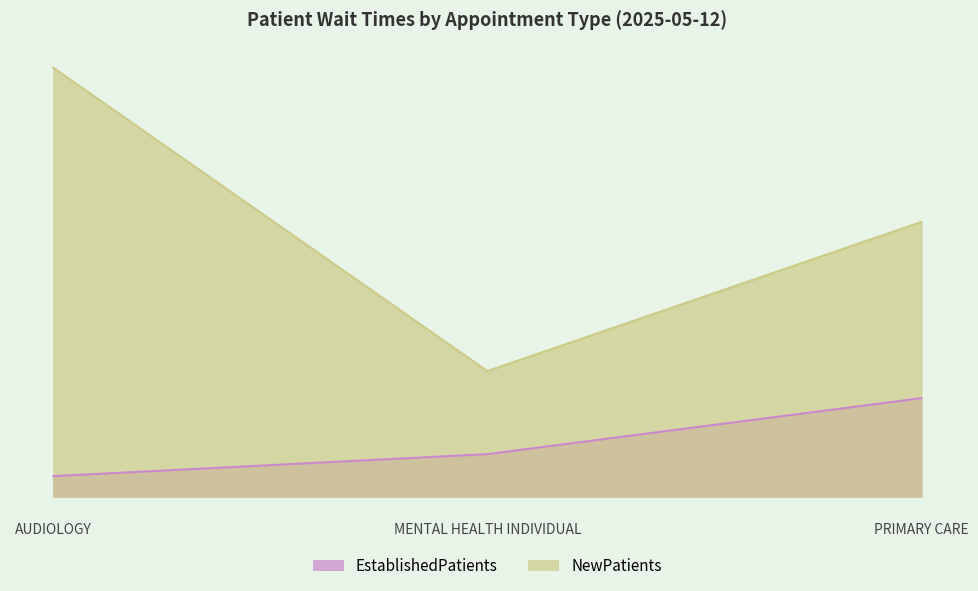

Reading right to left, what are all the values shown in this chart?

EstablishedPatients: PRIMARY CARE=5.8	MENTAL HEALTH INDIVIDUAL=2.5	AUDIOLOGY=1.2
NewPatients: PRIMARY CARE=16.2	MENTAL HEALTH INDIVIDUAL=7.4	AUDIOLOGY=25.3